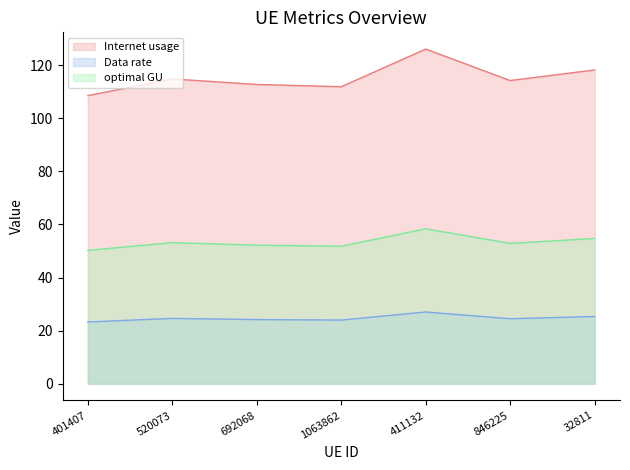

List the series in order of their overall mean, highest first.

Internet usage, optimal GU, Data rate